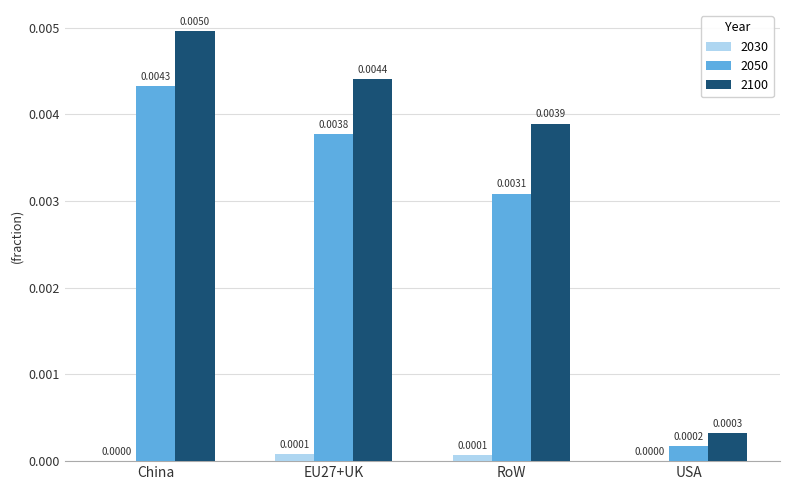

Which series has the largest total across all categories?

2100